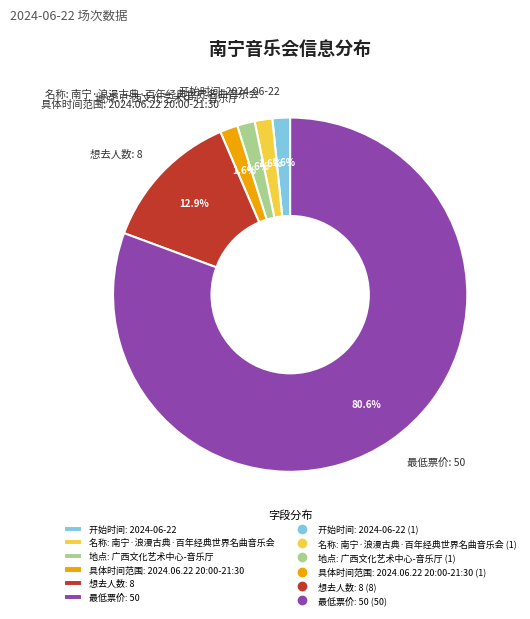

How many segments does this pie chart have?

6